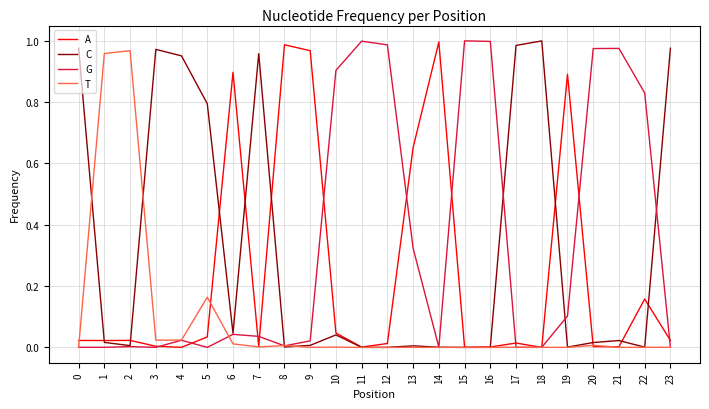

Count the number of categories in the chart.

24